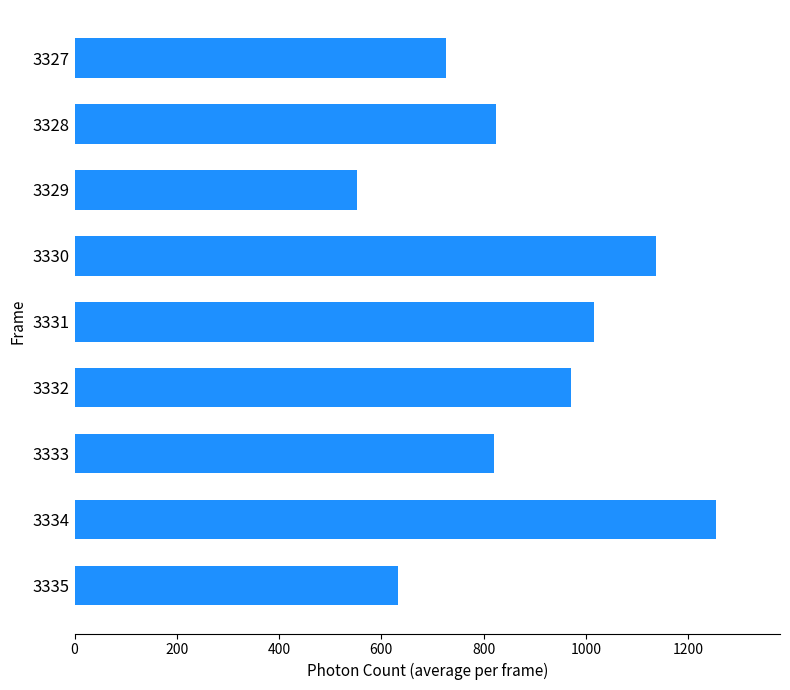

Which category has the highest value across all series?

3334